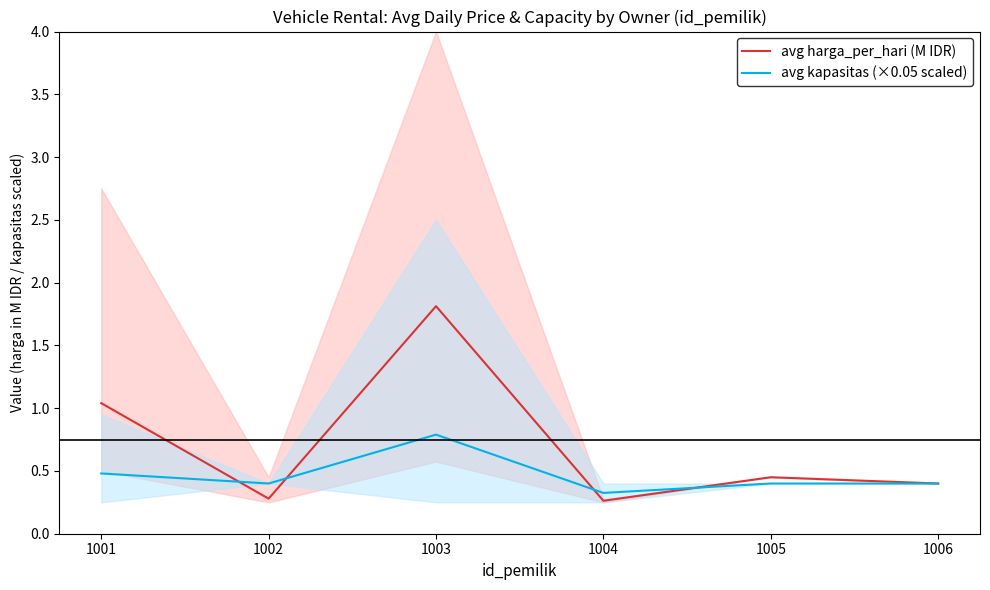

True or false: avg kapasitas (×0.05 scaled) has a value of 1.3 at 1003.

False